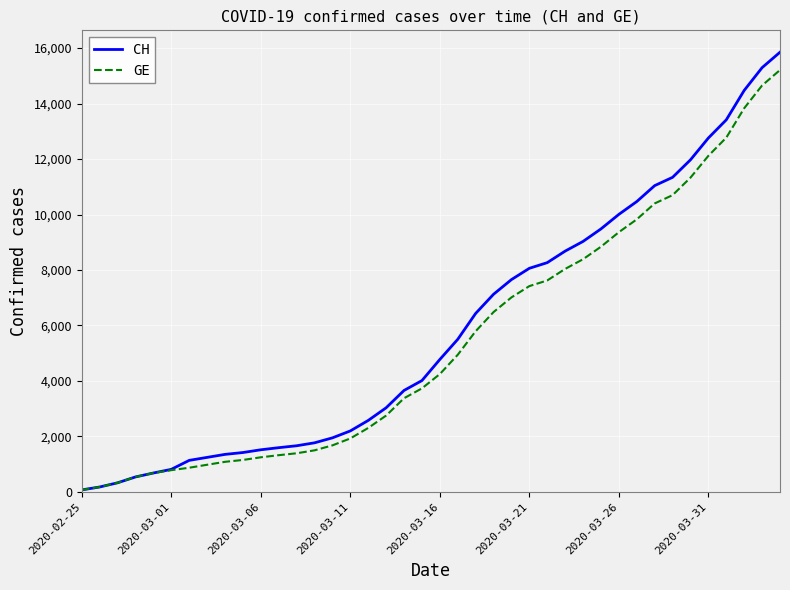

Rank the series by their average value, from lowest to highest.

GE, CH